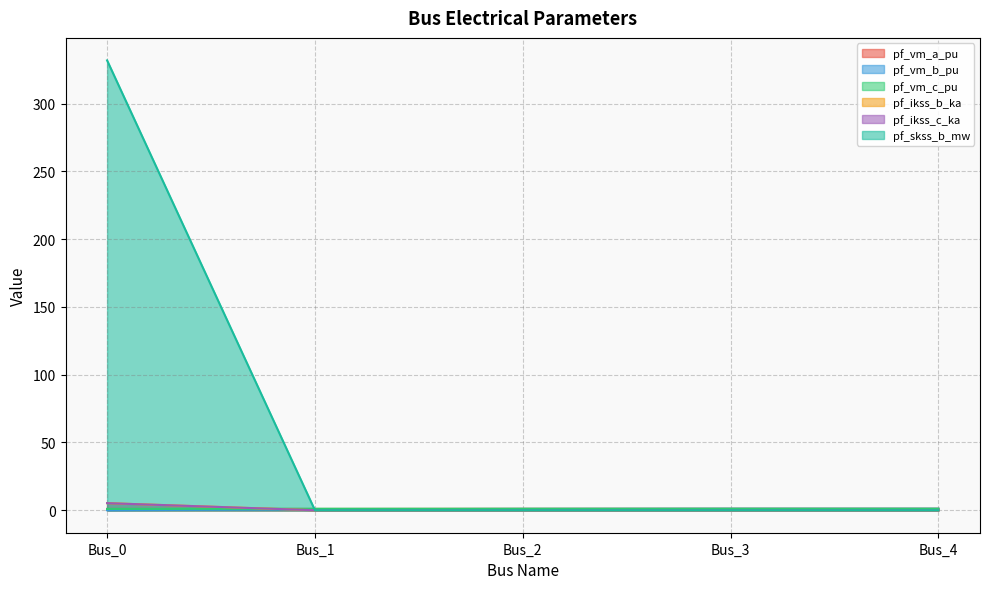

List the labels in order of pf_ikss_c_ka value, largest first.

Bus_0, Bus_1, Bus_2, Bus_3, Bus_4